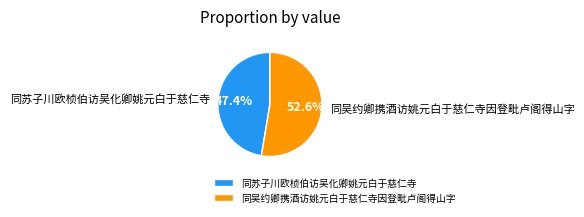

What is the smallest slice in the pie chart?

同苏子川欧桢伯访吴化卿姚元白于慈仁寺